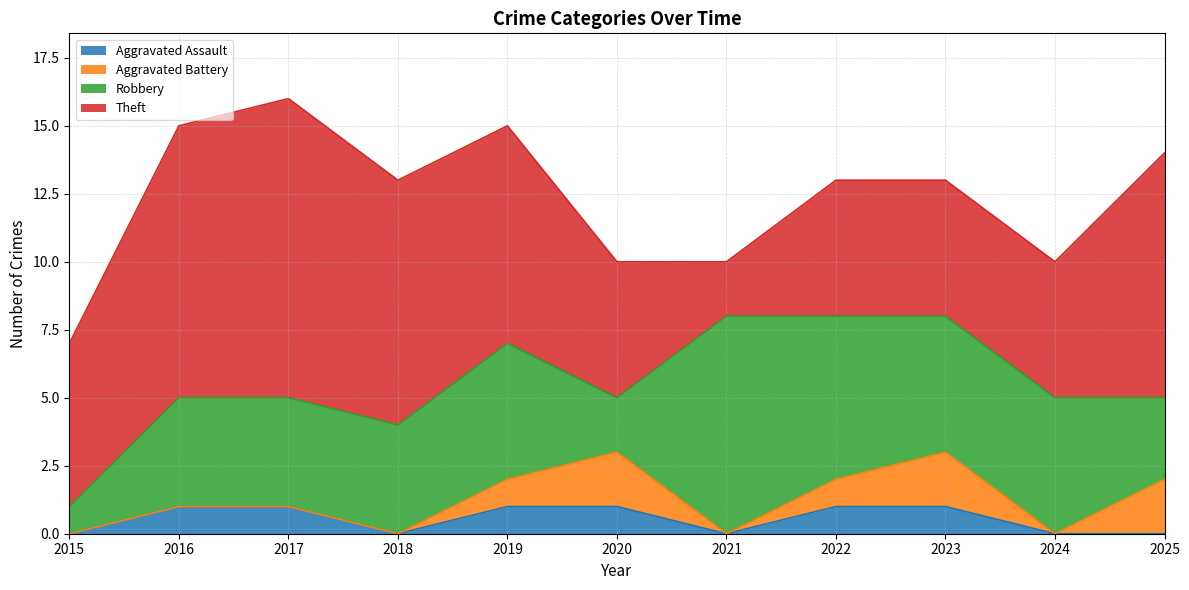

At how many categories does at least one series exceed 5?

8